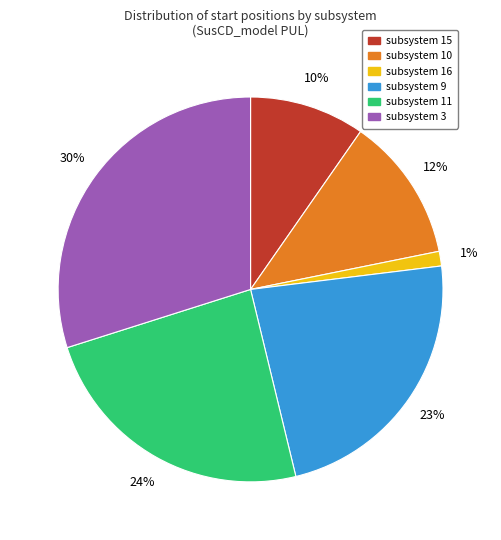

What percentage is the subsystem 10 slice, to the nearest percent?

12%